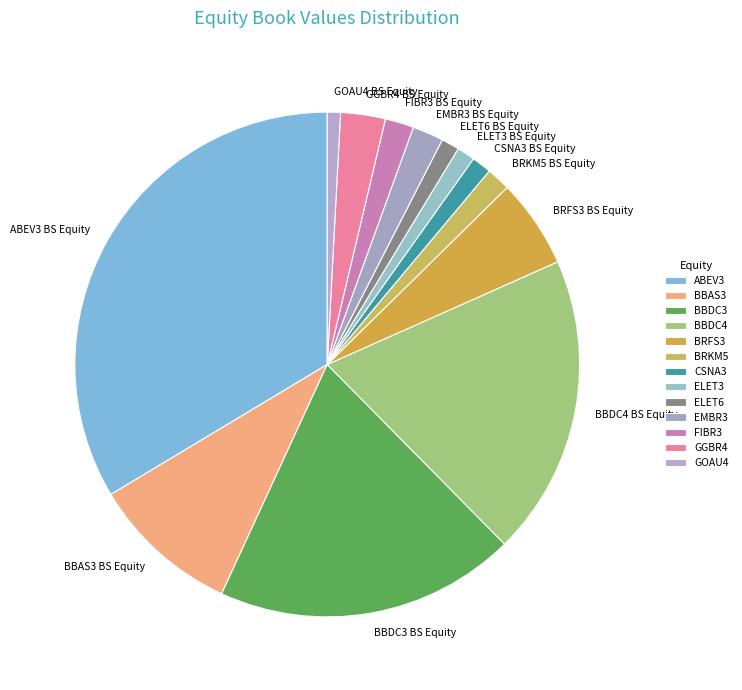

True or false: CSNA3 BS Equity accounts for 1% of the total.

True